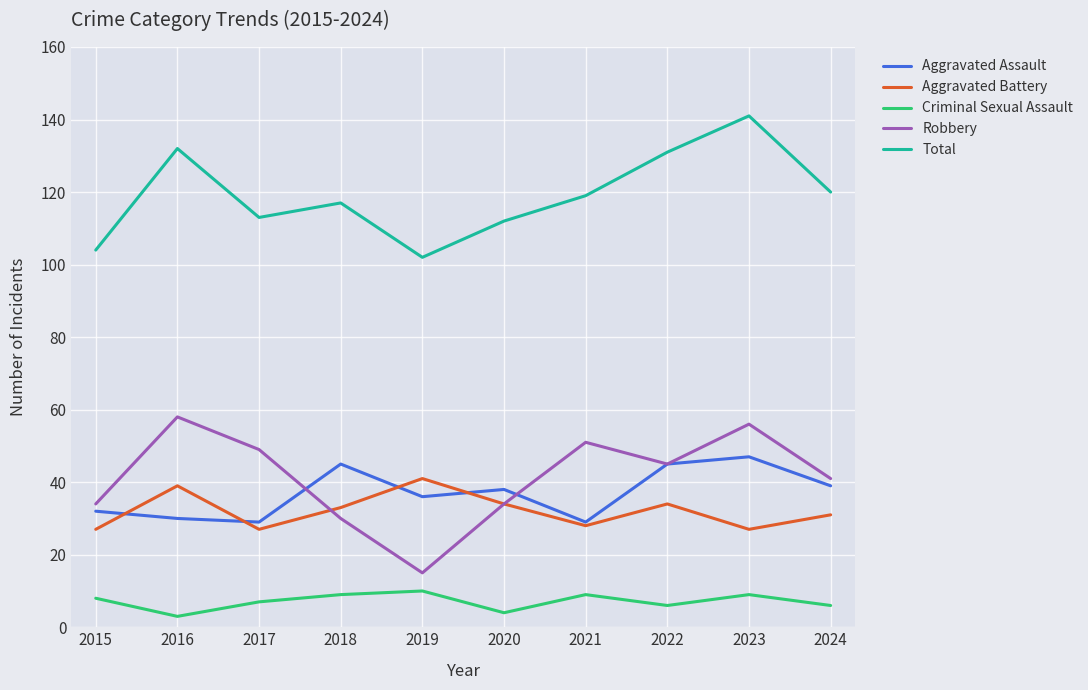

The value of Total at 2023 is 76. True or false?

False